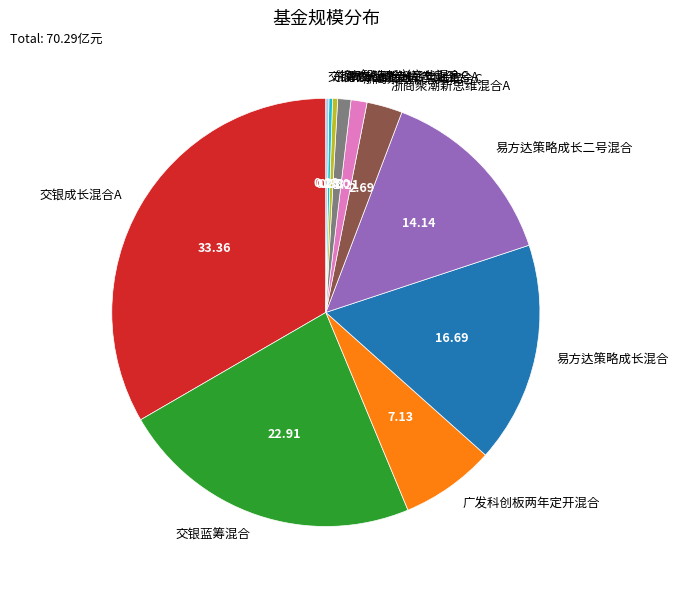

Between 交银成长混合A and 广发科创板两年定开混合, which is larger?

交银成长混合A